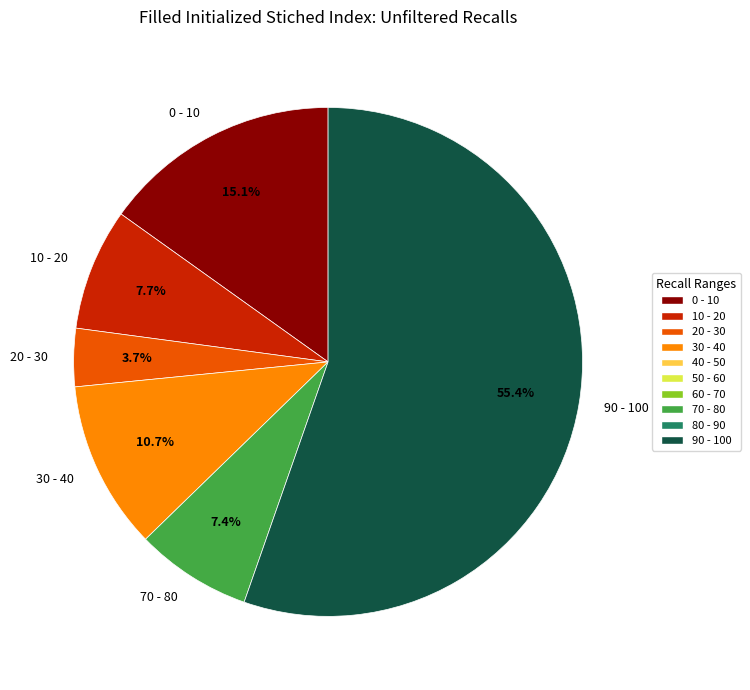

Count the number of slices in the pie.

6